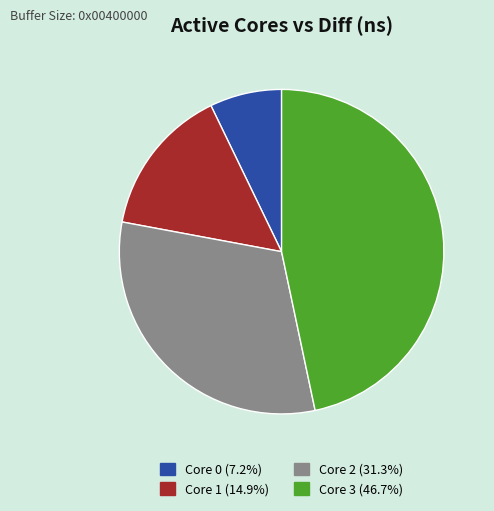

Is the sum of Core 2 (31.3%) and Core 1 (14.9%) greater than half?

No